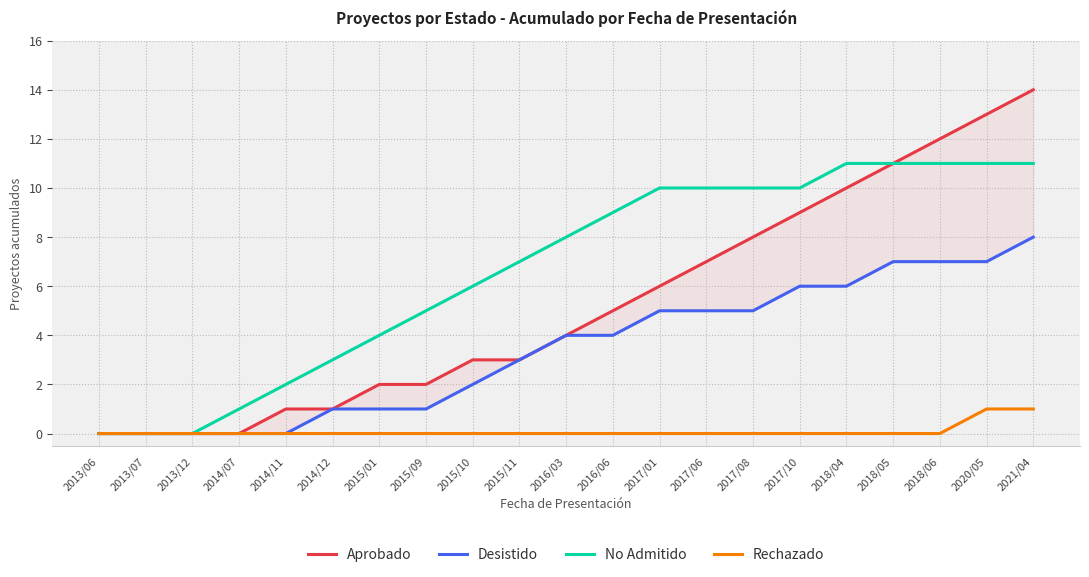

True or false: Desistido has more than 0 interior local peaks.

False